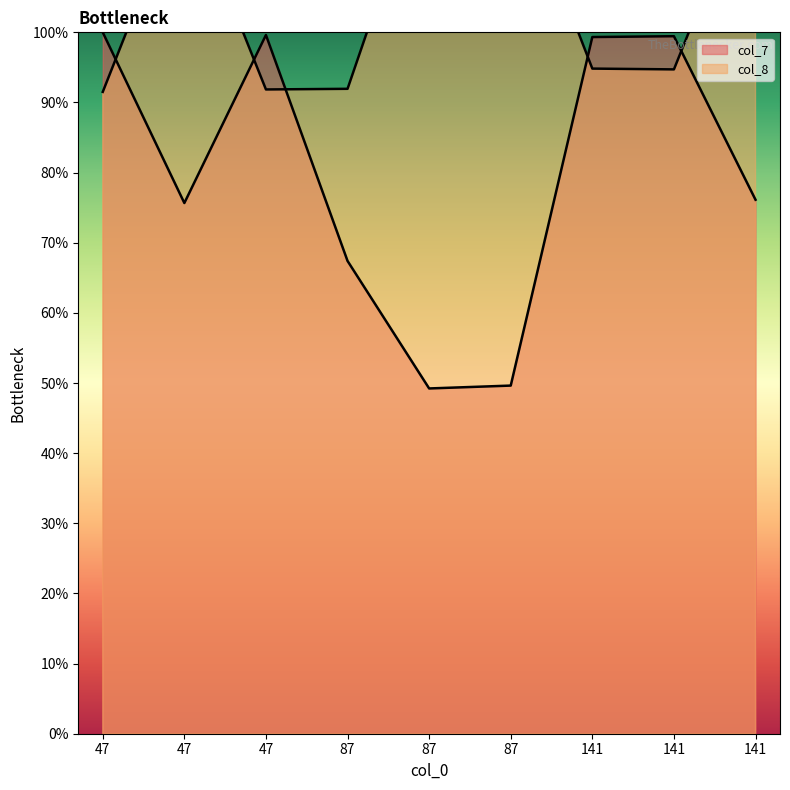

Between 87 and 141, which series saw the biggest shift?

col_7